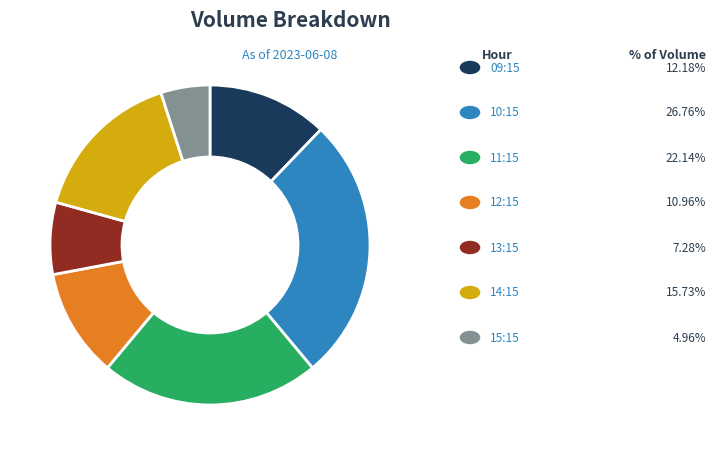

Does any single category account for the majority?

No